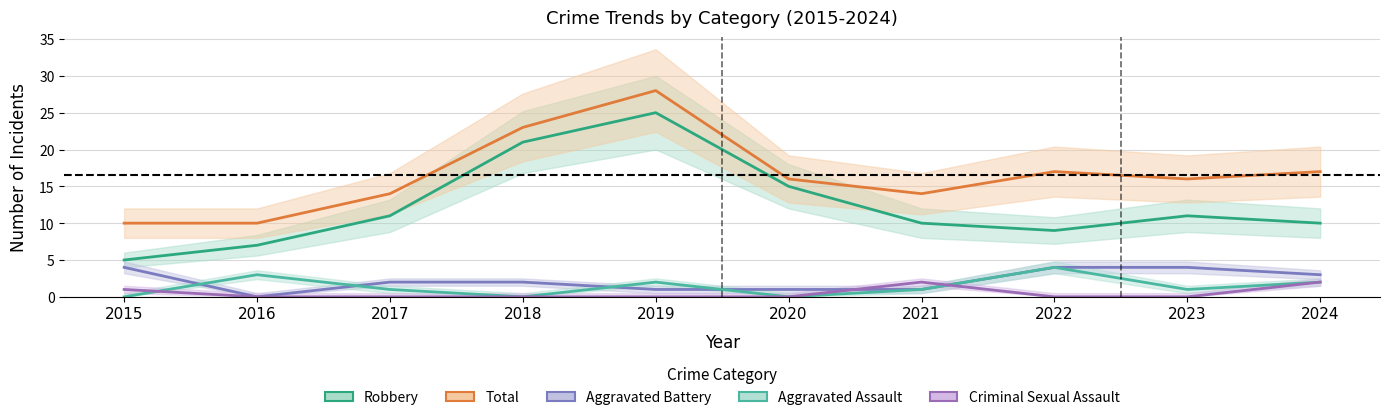

How many interior local valleys does the Total series have?

2